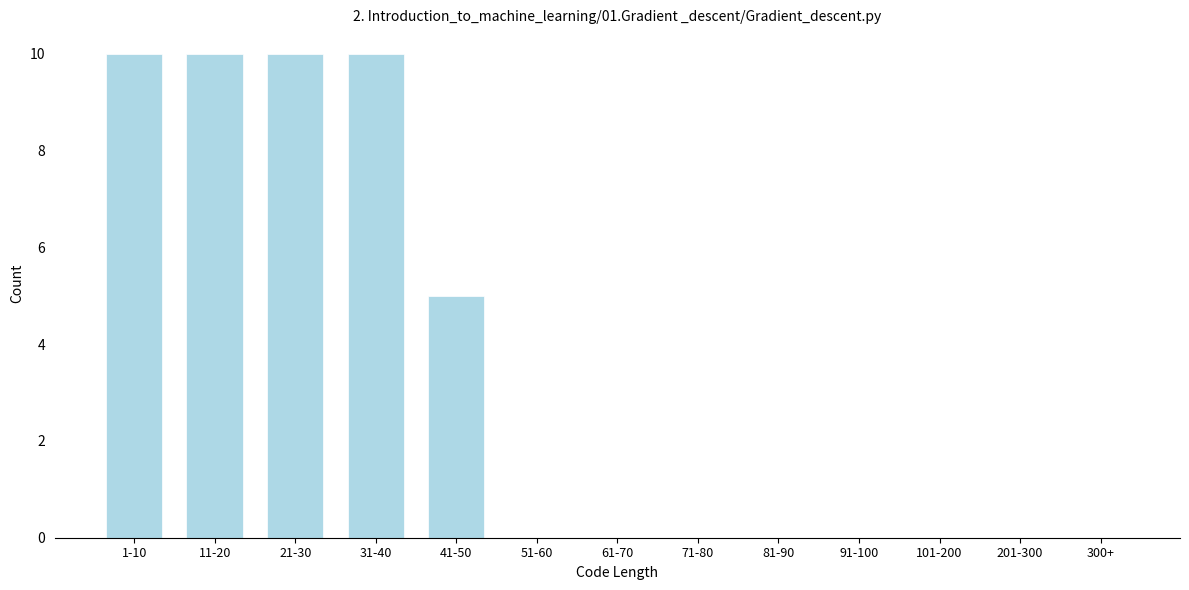

Reading left to right, extract all data points from this chart.

1-10=10	11-20=10	21-30=10	31-40=10	41-50=5	51-60=0	61-70=0	71-80=0	81-90=0	91-100=0	101-200=0	201-300=0	300+=0